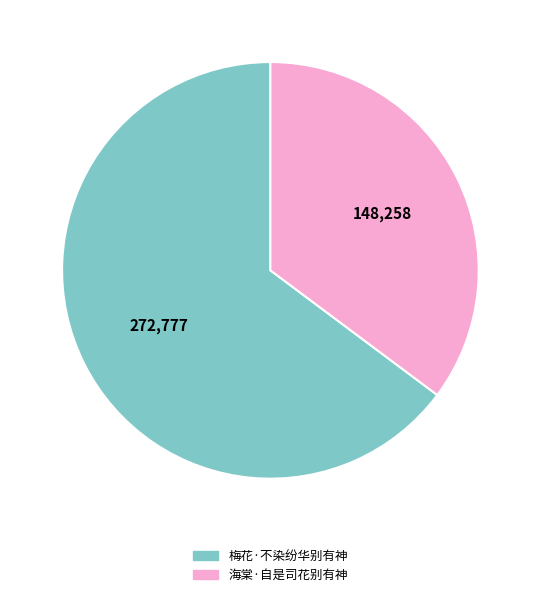

Between 梅花·不染纷华别有神 and 海棠·自是司花别有神, which is larger?

梅花·不染纷华别有神